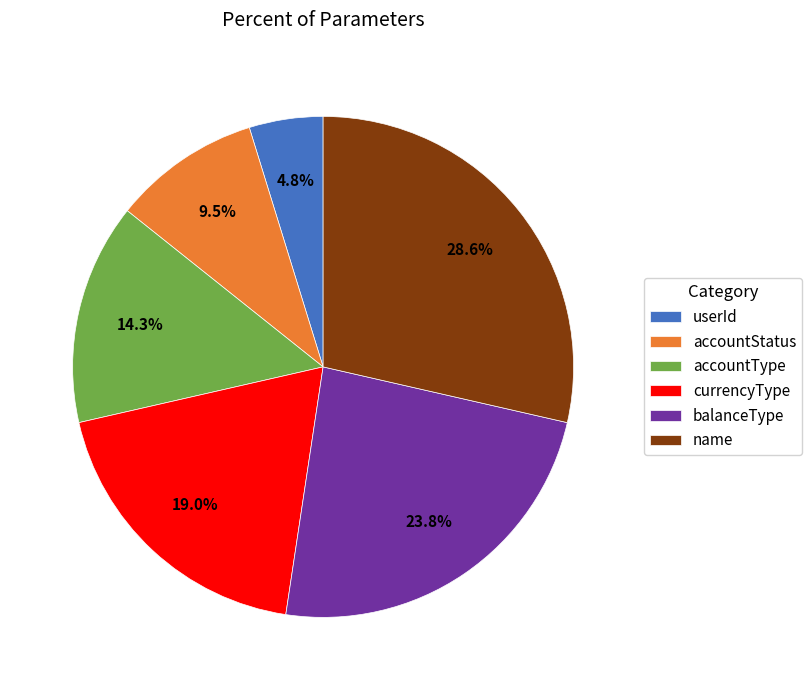

Which has a higher value, userId or name?

name